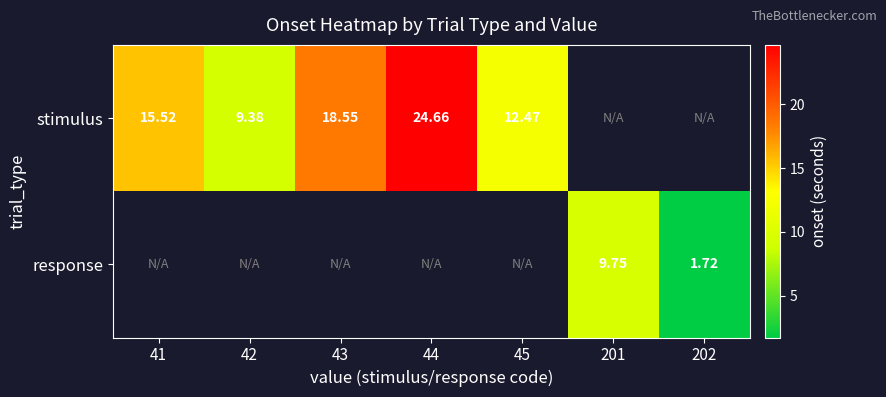

What is the minimum value shown in the chart?

1.7